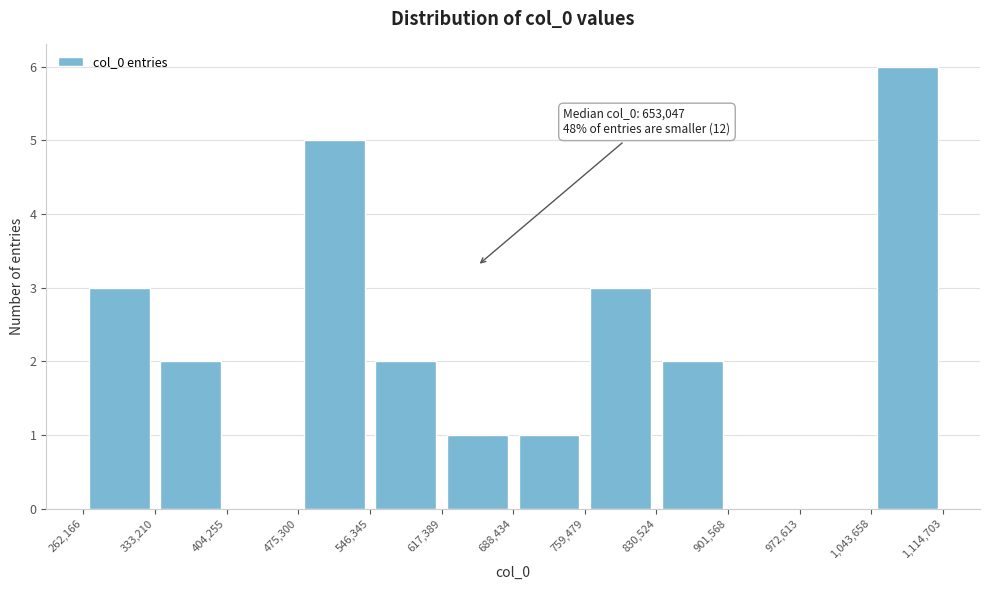

Which range on the x-axis has the tallest bar?

1,043,658 to 1,114,703